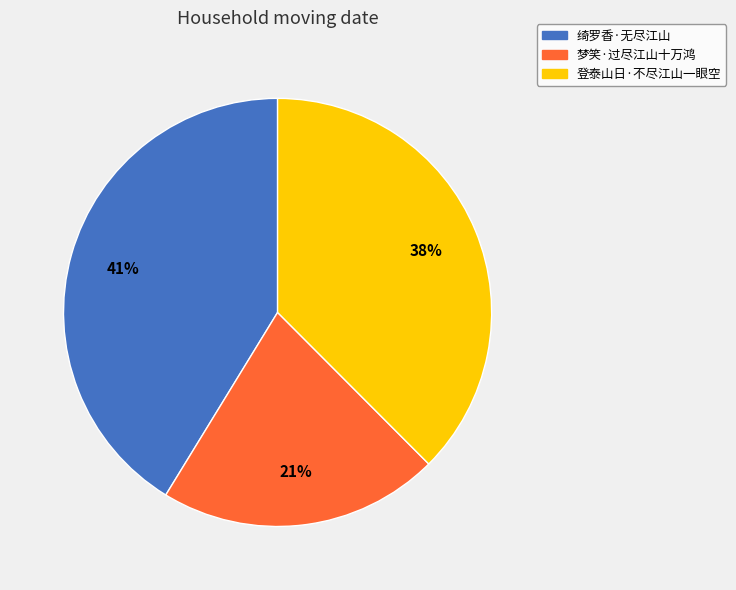

Approximately how many times larger is the value at 绮罗香·无尽江山 compared to 登泰山日·不尽江山一眼空?

1.1